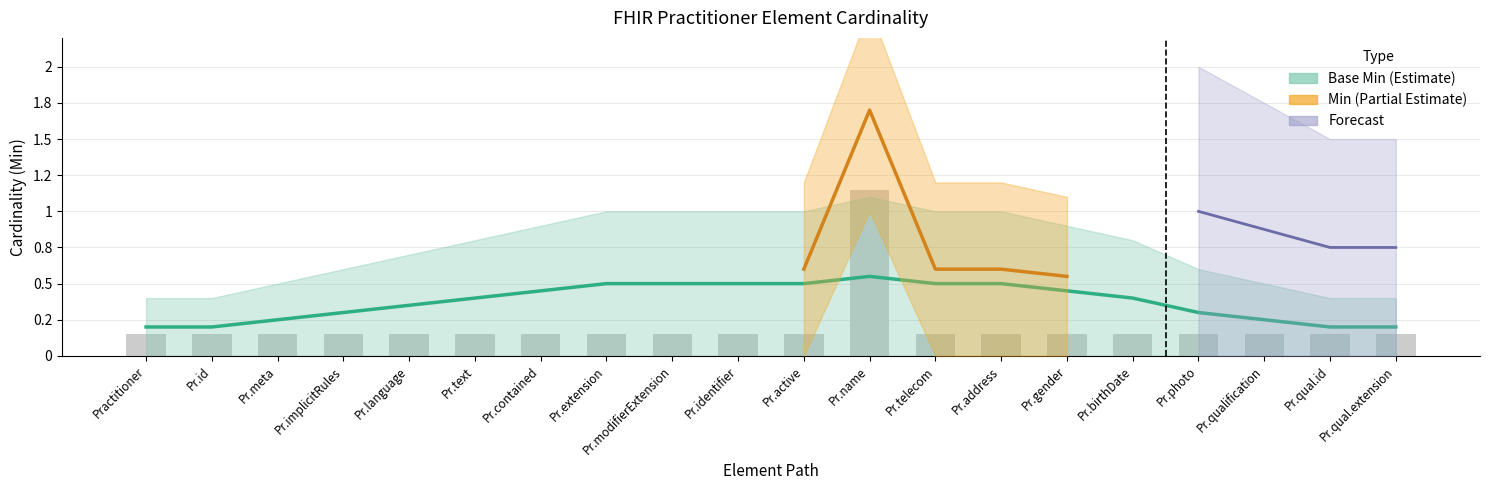

What is the label of the 20th bar from the left?

Pr.qual.extension